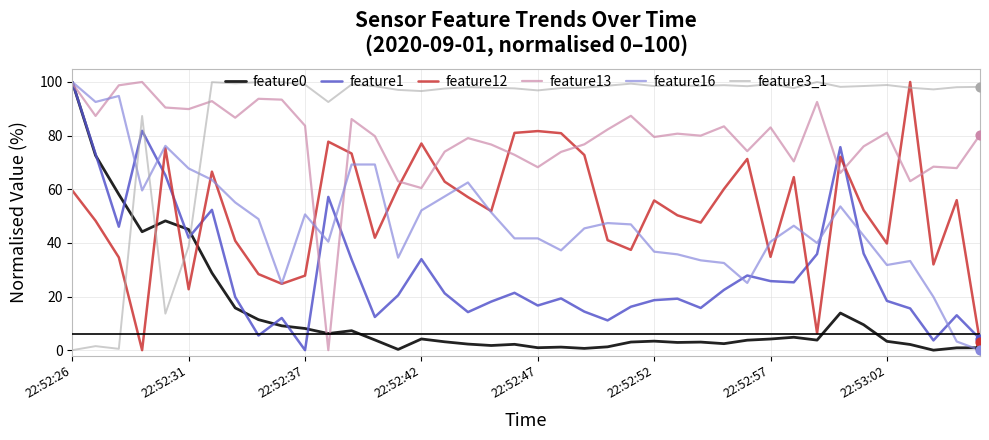

Which series has the largest total across all categories?

feature3_1